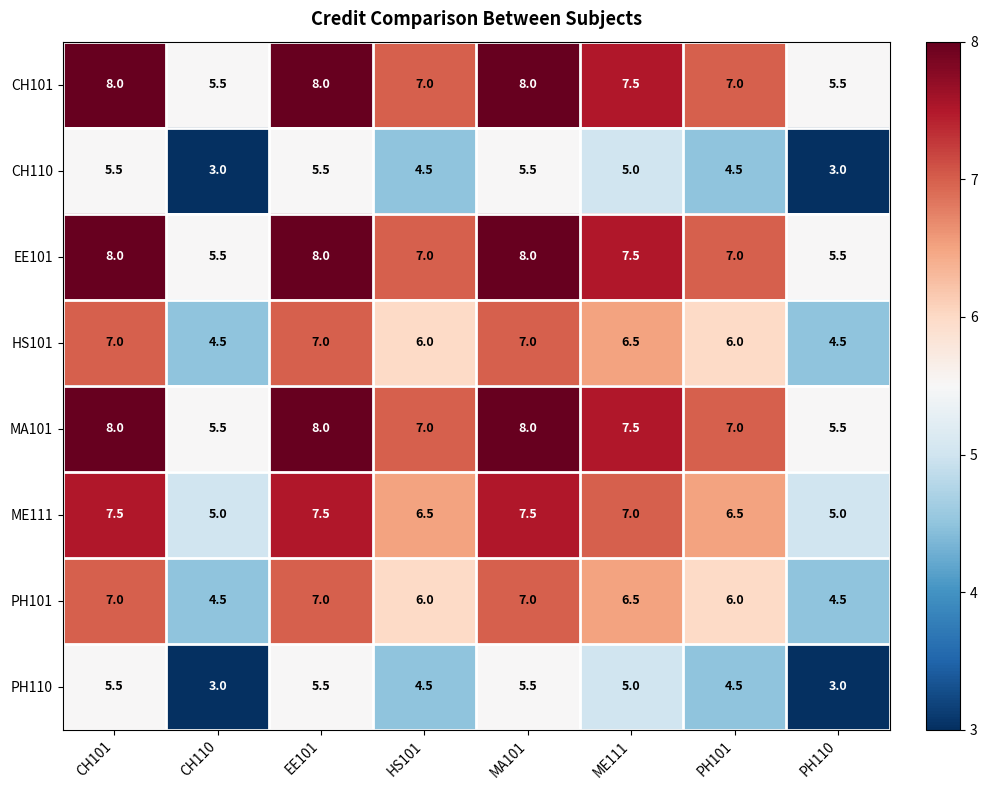

The MA101 series shows 5.5 at CH110. True or false?

True